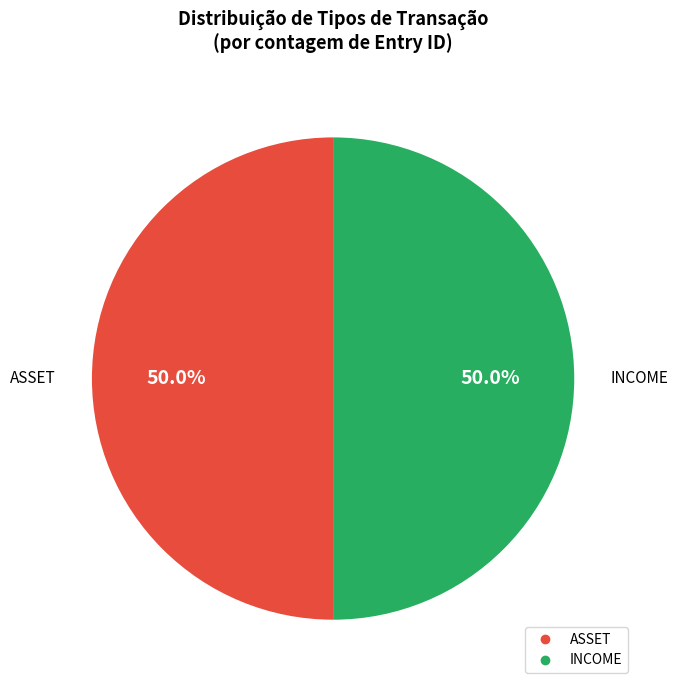

To the nearest percent, what is the difference between the largest and smallest slice percentages?

0%